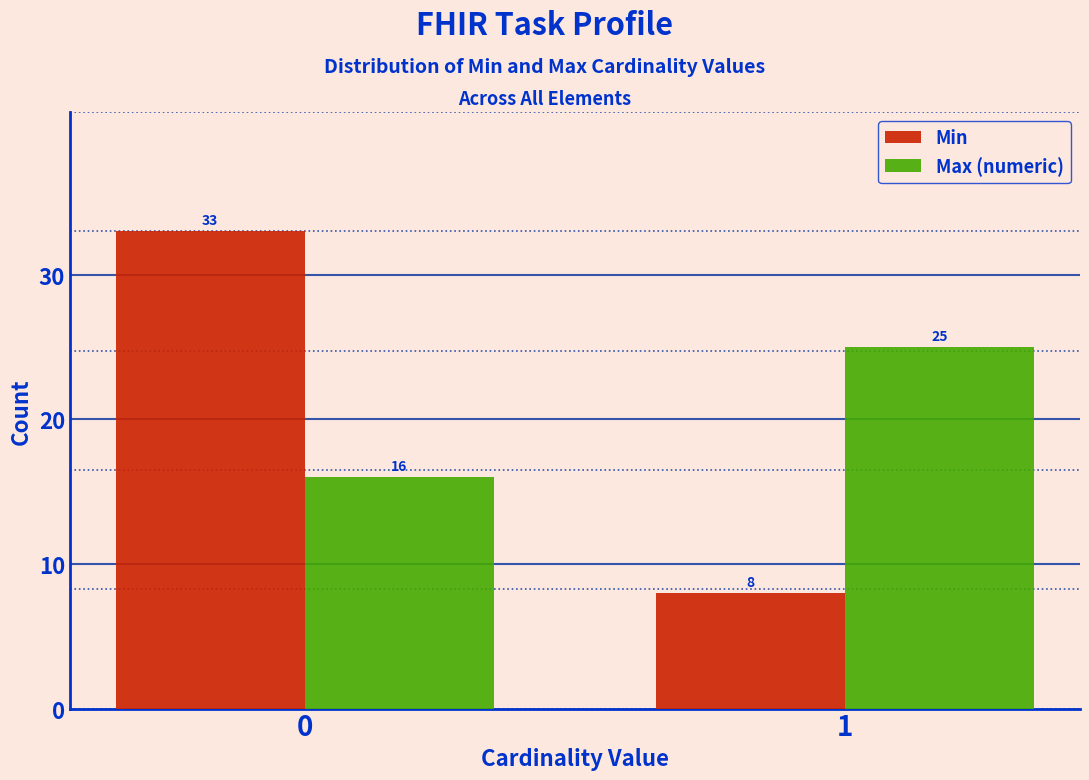

Reading left to right, list all the values displayed in this chart.

Min: 0=33	1=8
Max (numeric): 0=16	1=25